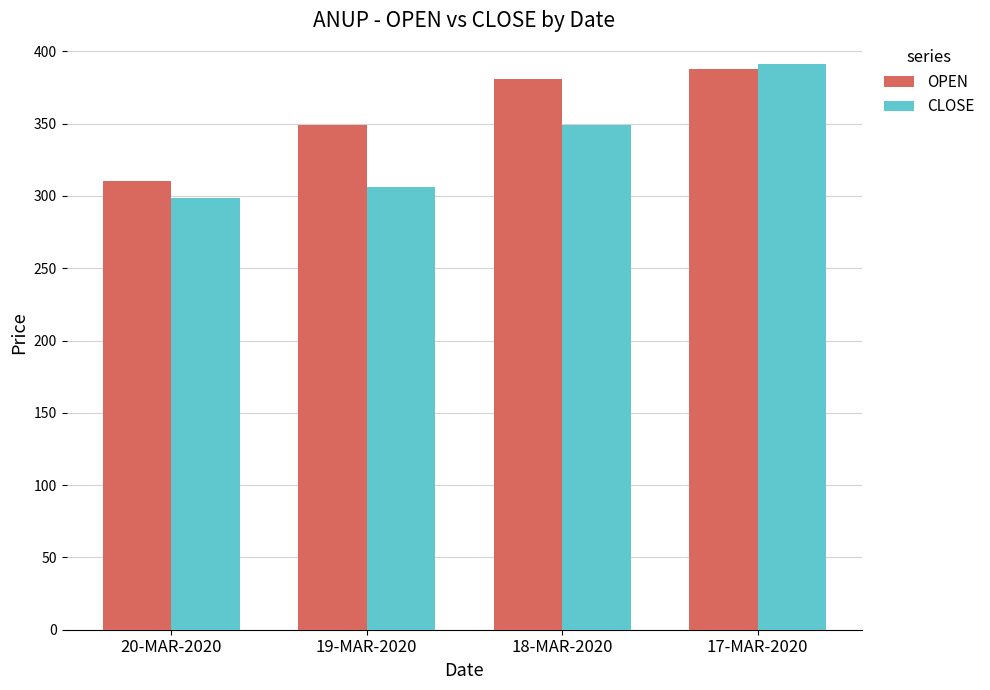

How many values in the OPEN series are below 380?

2